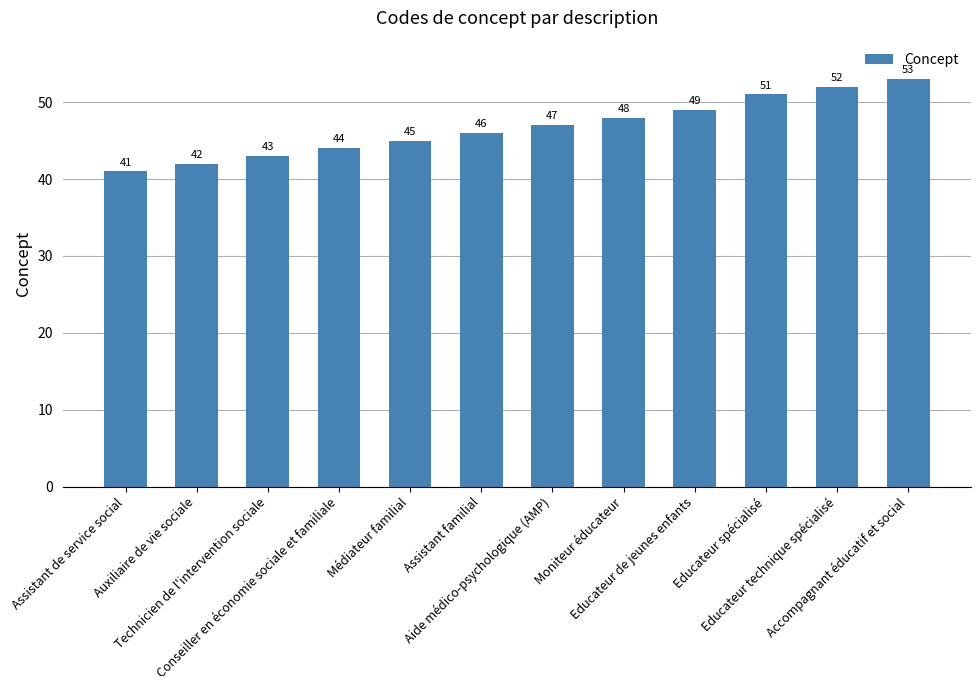

Where is the data nearest to the value 47?

Aide médico-psychologique (AMP)